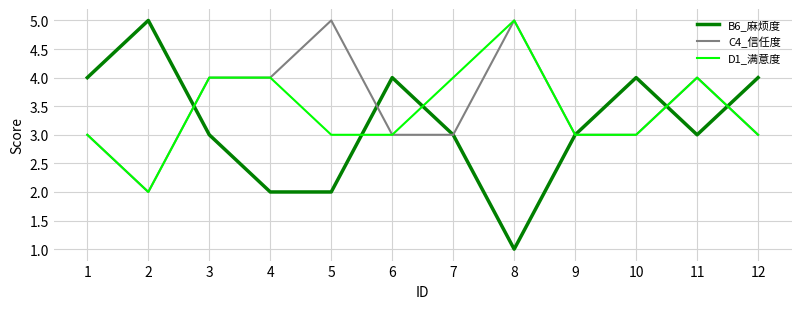

What is the lowest value of the D1_满意度 series?

2